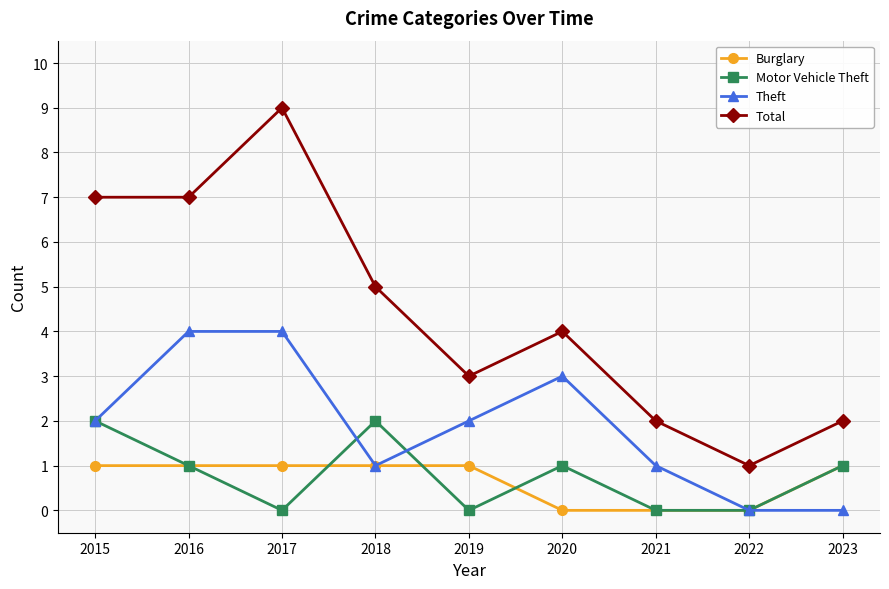

What is the spread (max minus min) of values at 2020?

4